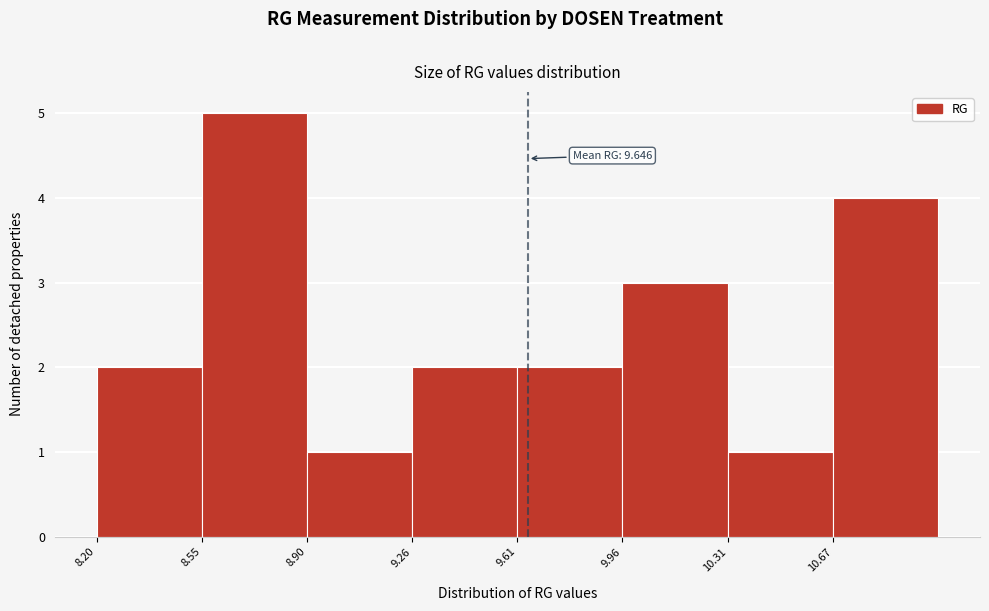

Which range on the x-axis has the tallest bar?

8.55 to 8.90